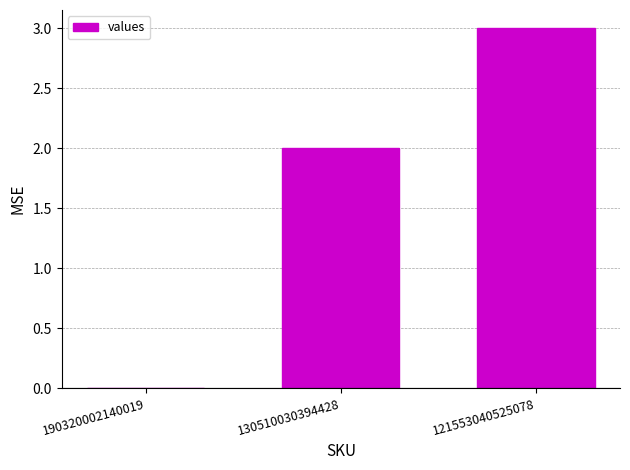

At which category does the chart reach its peak across all series?

121553040525078